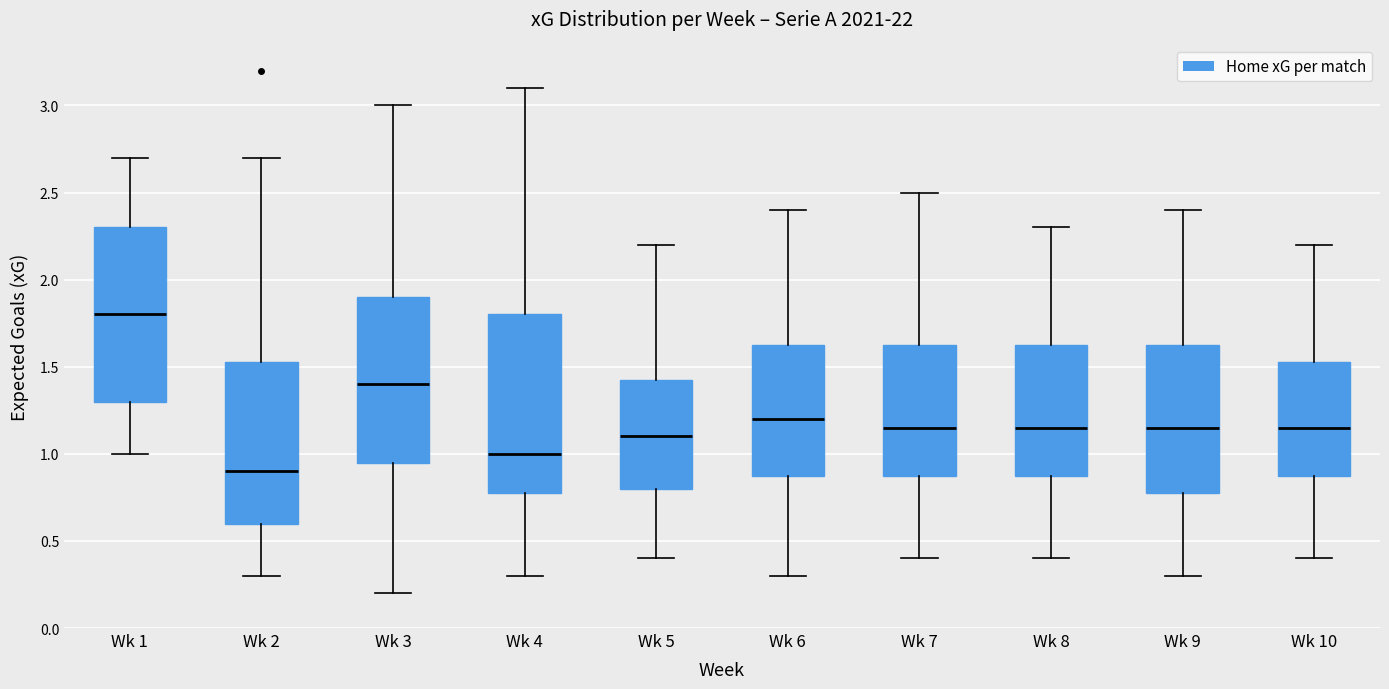

Reading left to right, read every box against the y-axis: the position of its median line, the range the box covers, and the ends of its whiskers. The values are not printed on the chart, so give them approximately, as read against the axis.

Wk 1: median 1.80, box 1.30 to 2.30, whiskers 1.00 to 2.70
Wk 2: median 0.90, box 0.60 to 1.55, whiskers 0.30 to 2.70
Wk 3: median 1.40, box 0.95 to 1.90, whiskers 0.20 to 3.00
Wk 4: median 1.00, box 0.80 to 1.80, whiskers 0.30 to 3.10
Wk 5: median 1.10, box 0.80 to 1.45, whiskers 0.40 to 2.20
Wk 6: median 1.20, box 0.90 to 1.65, whiskers 0.30 to 2.40
Wk 7: median 1.15, box 0.90 to 1.65, whiskers 0.40 to 2.50
Wk 8: median 1.15, box 0.90 to 1.65, whiskers 0.40 to 2.30
Wk 9: median 1.15, box 0.80 to 1.65, whiskers 0.30 to 2.40
Wk 10: median 1.15, box 0.90 to 1.55, whiskers 0.40 to 2.20